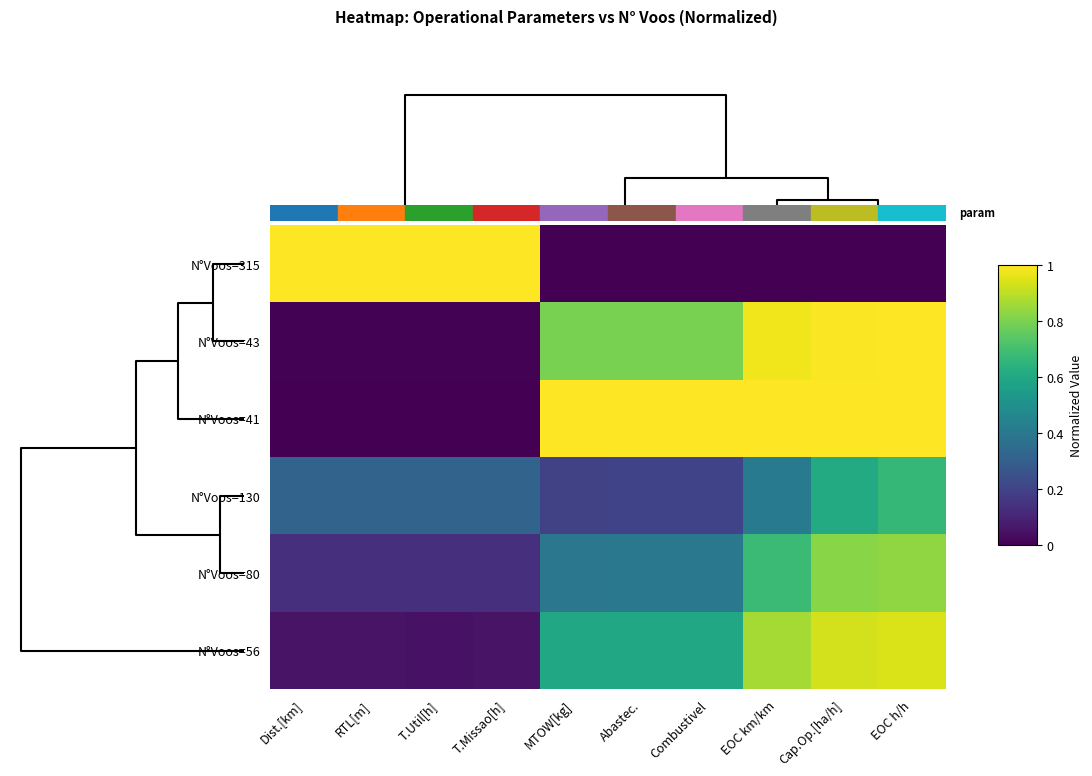

Which series has the widest spread of values?

N°Voos=315